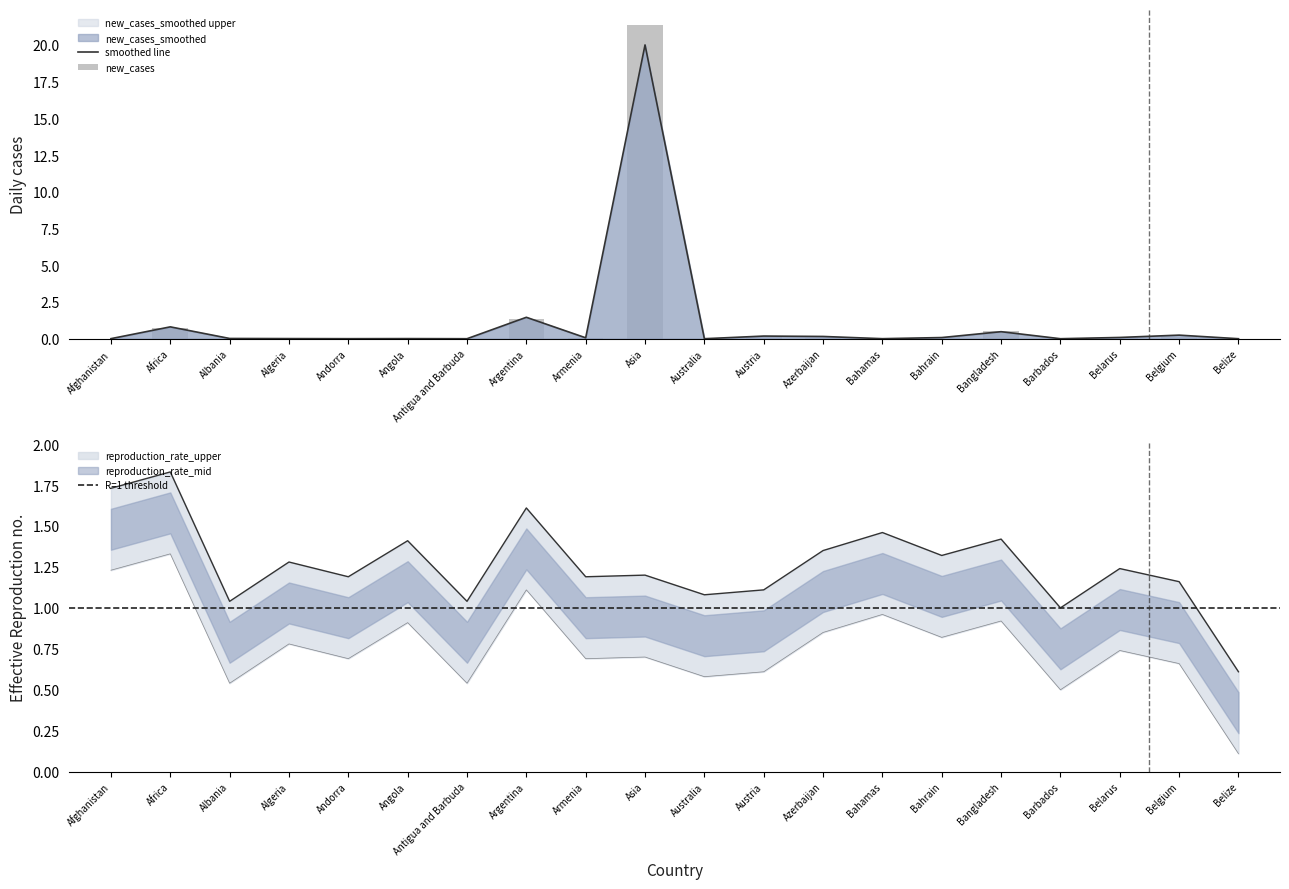

What is the label of the 18th bar from the right?

Albania